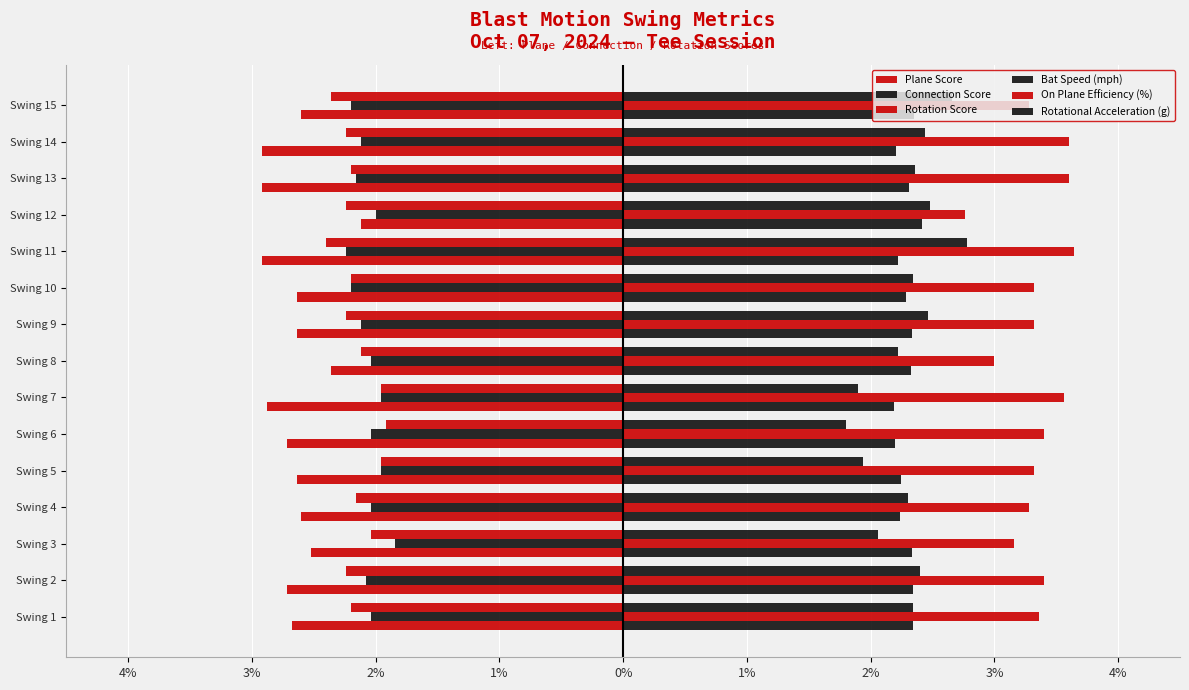

Reading left to right, list all the values displayed in this chart.

Plane Score: -2.7	-2.7	-2.5	-2.6	-2.6	-2.7	-2.9	-2.4	-2.6	-2.6	-2.9	-2.1	-2.9	-2.9	-2.6
Connection Score: -2.0	-2.1	-1.8	-2.0	-2.0	-2.0	-2.0	-2.0	-2.1	-2.2	-2.2	-2.0	-2.2	-2.1	-2.2
Rotation Score: -2.2	-2.2	-2.0	-2.2	-2.0	-1.9	-2.0	-2.1	-2.2	-2.2	-2.4	-2.2	-2.2	-2.2	-2.4
Bat Speed (mph): 2.3	2.3	2.3	2.2	2.2	2.2	2.2	2.3	2.3	2.3	2.2	2.4	2.3	2.2	2.4
On Plane Efficiency (%): 3.4	3.4	3.2	3.3	3.3	3.4	3.6	3.0	3.3	3.3	3.6	2.8	3.6	3.6	3.3
Rotational Acceleration (g): 2.3	2.4	2.1	2.3	1.9	1.8	1.9	2.2	2.5	2.3	2.8	2.5	2.4	2.4	2.7